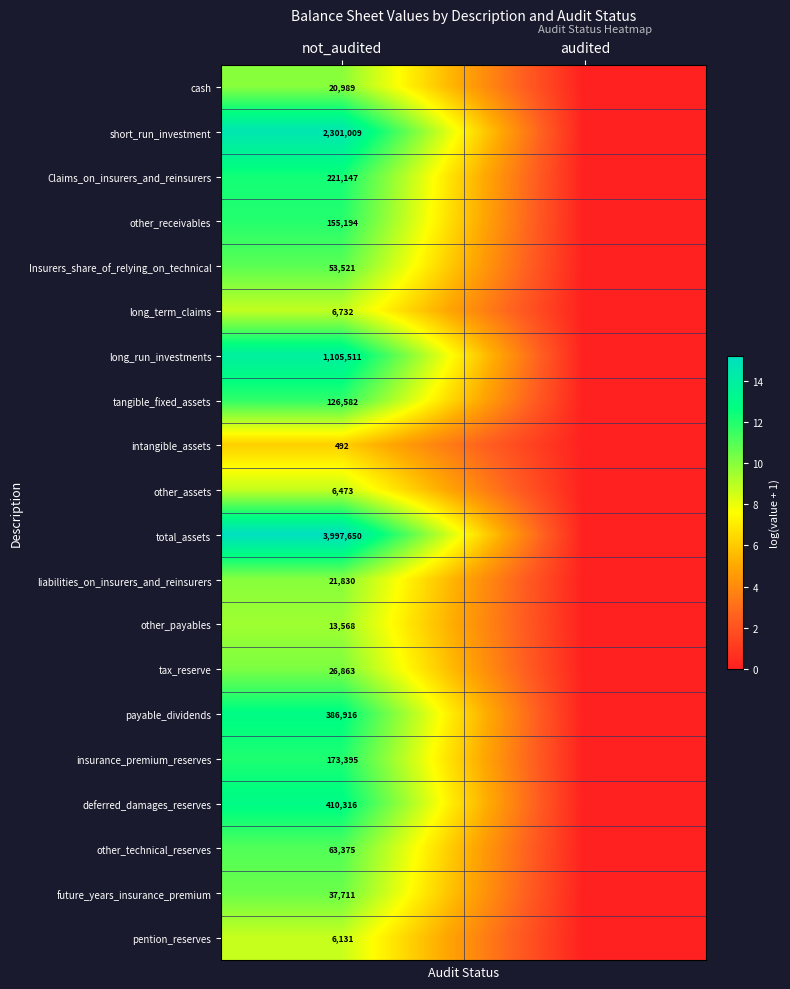

The value of other_payables at not_audited is 13568. True or false?

True